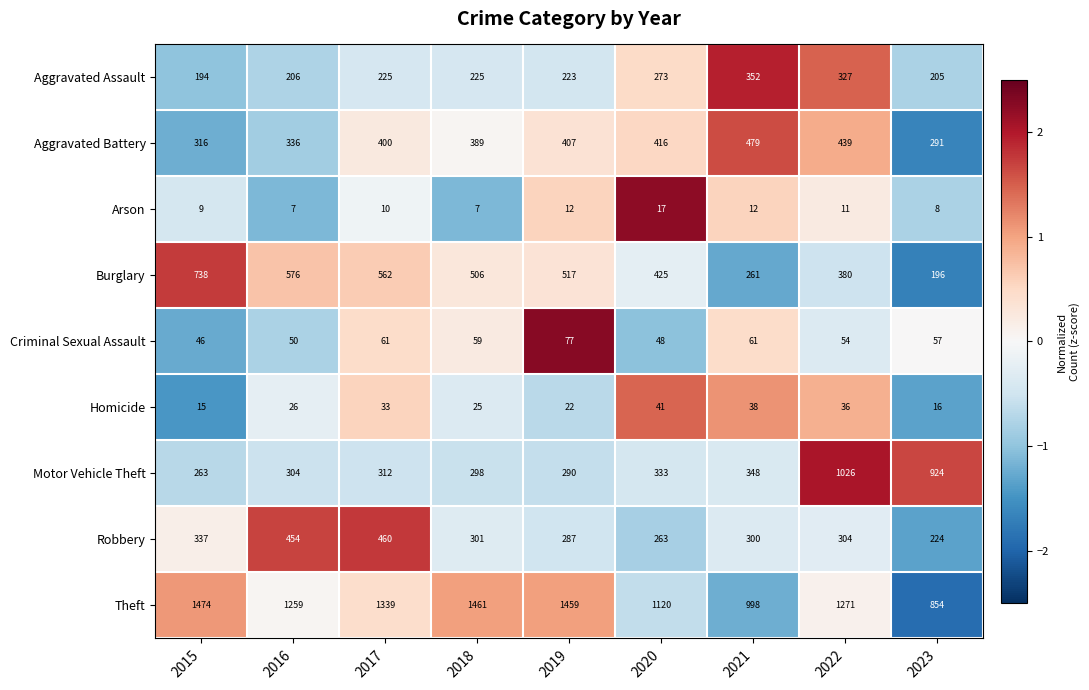

Which category has the lowest value in the Homicide series?

2015